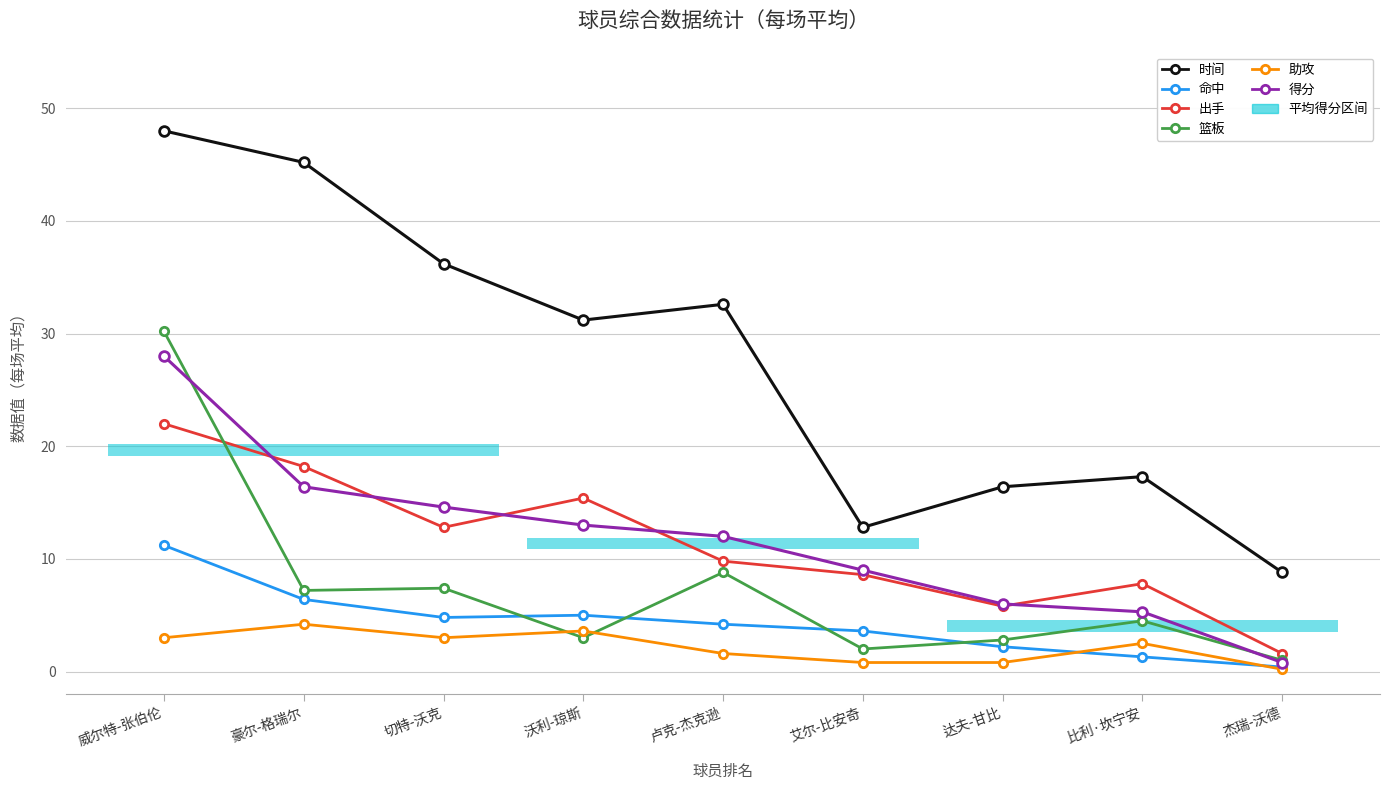

How many data points does each series have?

9